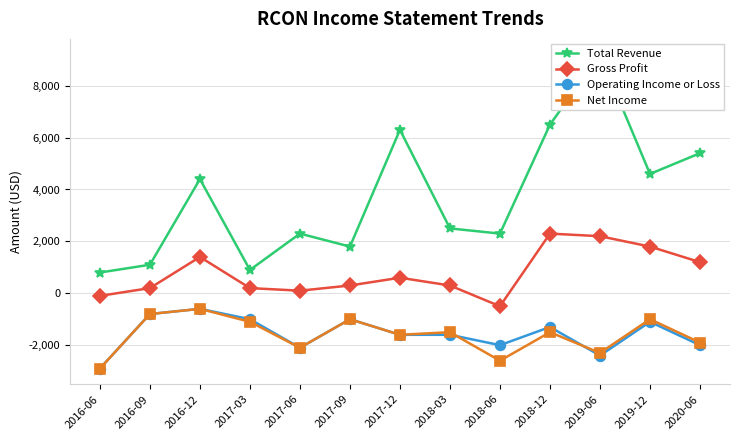

Which has a higher value, 2018-06 or 2018-03?

2018-03